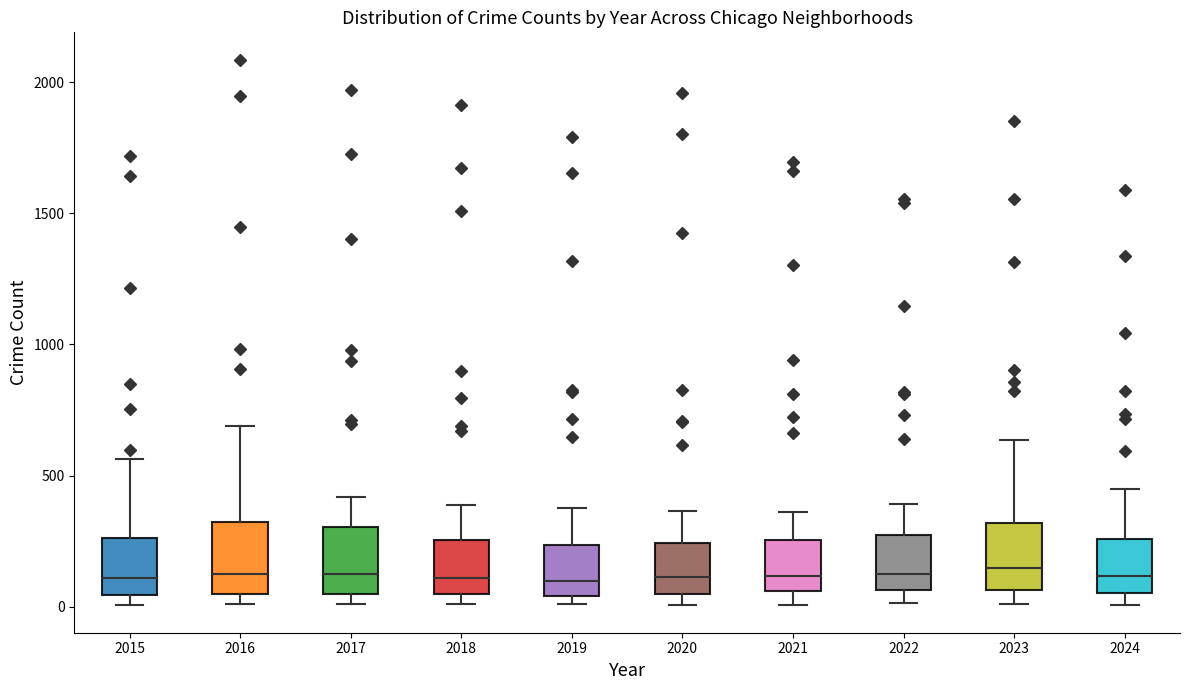

Reading left to right, transcribe this box plot: for each box, give where its median line is, the range the box spans, and where its two whiskers end, as read against the y-axis. The values are not printed on the chart, so give them approximately, as read against the axis.

2015: median 100, box 50 to 250, whiskers 0 to 550
2016: median 150, box 50 to 300, whiskers 0 to 700
2017: median 100, box 50 to 300, whiskers 0 to 400
2018: median 100, box 50 to 250, whiskers 0 to 400
2019: median 100, box 50 to 250, whiskers 0 to 400
2020: median 100, box 50 to 250, whiskers 0 to 350
2021: median 100, box 50 to 250, whiskers 0 to 350
2022: median 100, box 50 to 250, whiskers 0 to 400
2023: median 150, box 50 to 300, whiskers 0 to 650
2024: median 100, box 50 to 250, whiskers 0 to 450